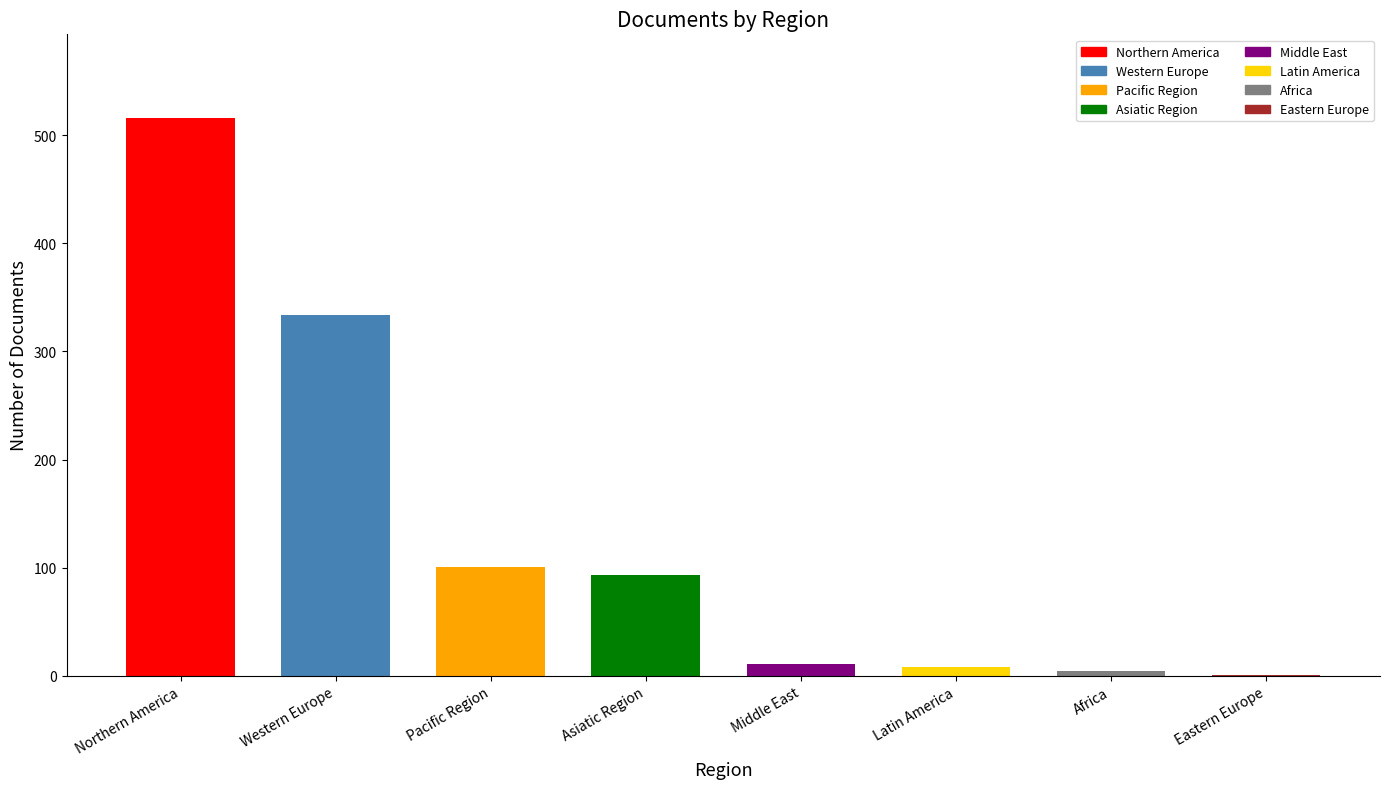

What is the change in value from Northern America to Latin America?

-508